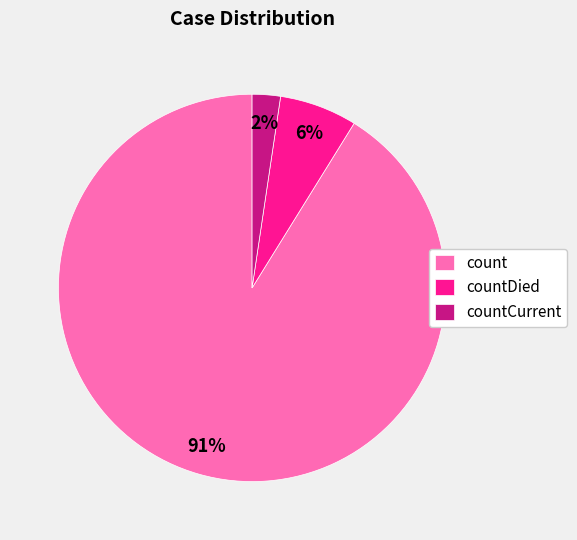

How many segments does this pie chart have?

3